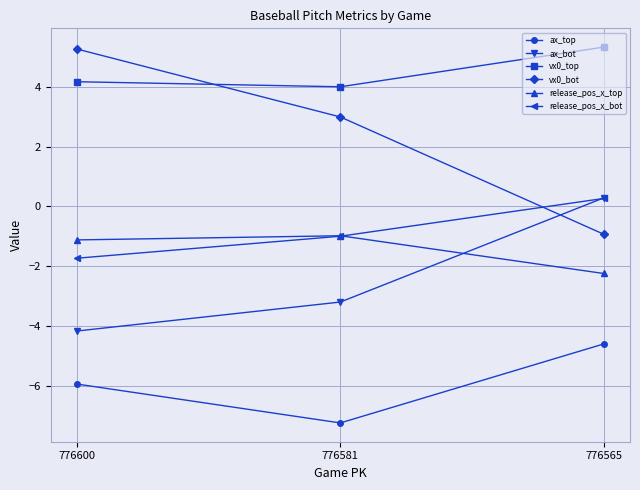

How many positive values does the ax_bot series have?

1